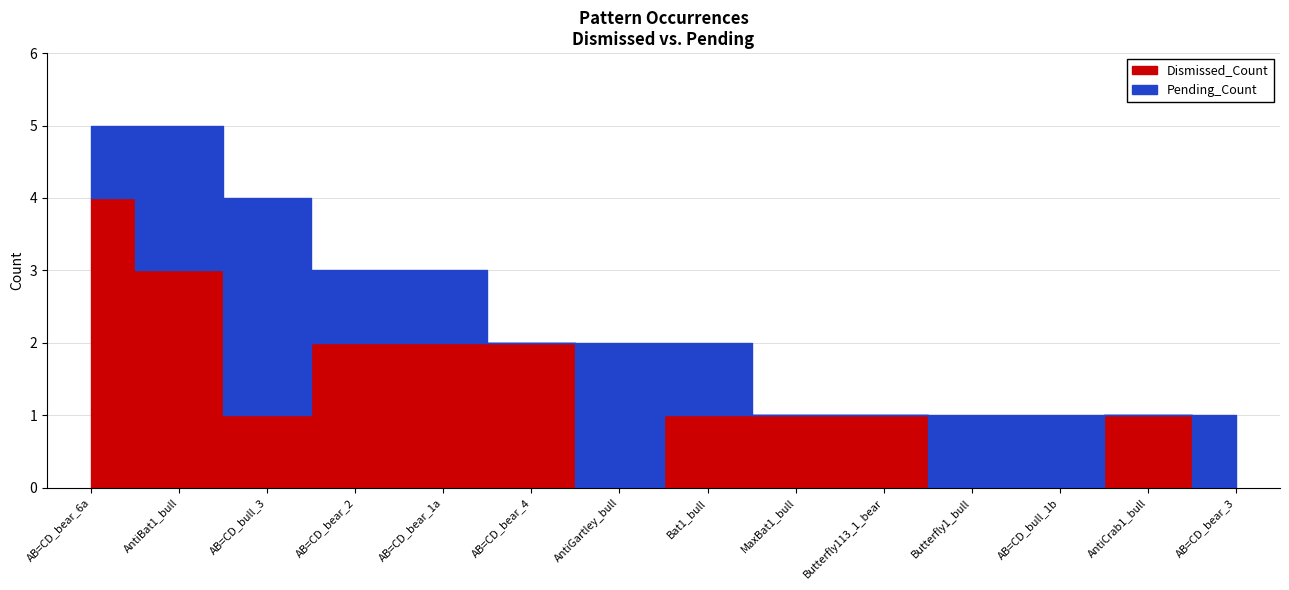

How many positive values does the Dismissed_Count series have?

10